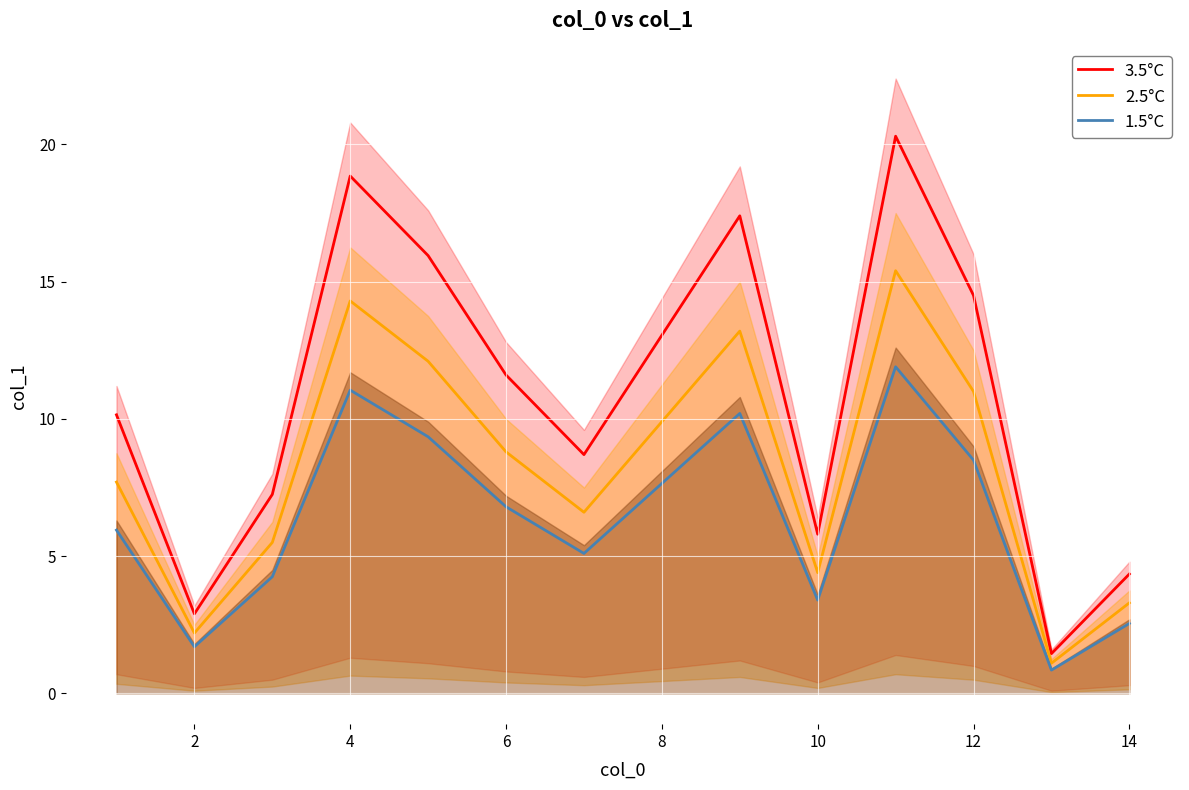

Is this an area chart (filled region under the line)?

No